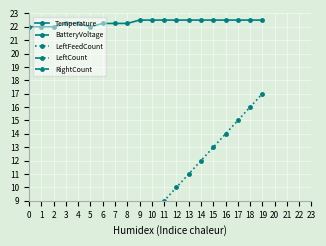

What is the value of the LeftCount point at the 10th from the left?

2.0